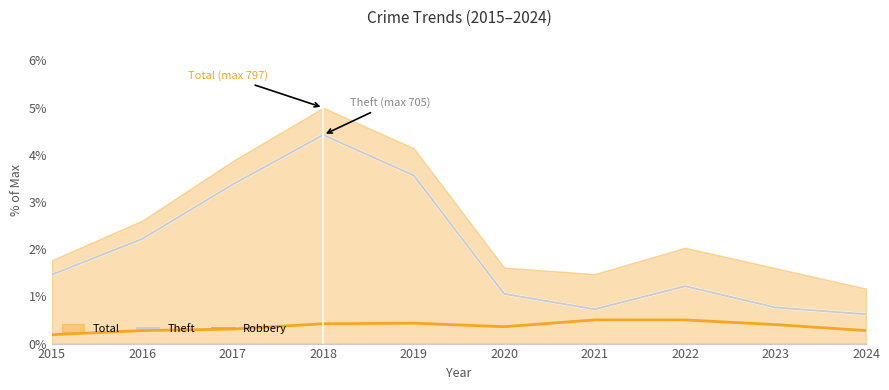

Between 2019 and 2022, which is larger?

2019